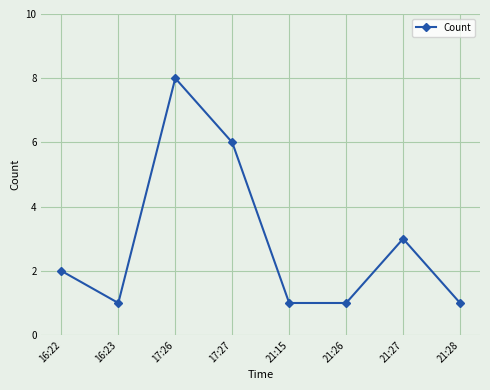

What is the label of the 5th point from the right?

17:27